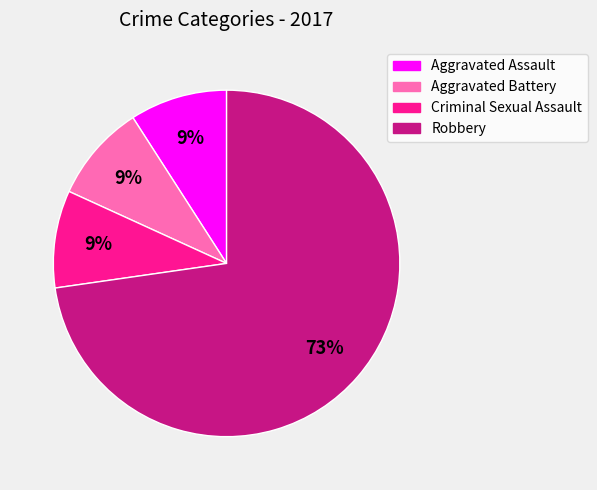

To the nearest percent, what is the combined percentage of Criminal Sexual Assault and Robbery?

82%